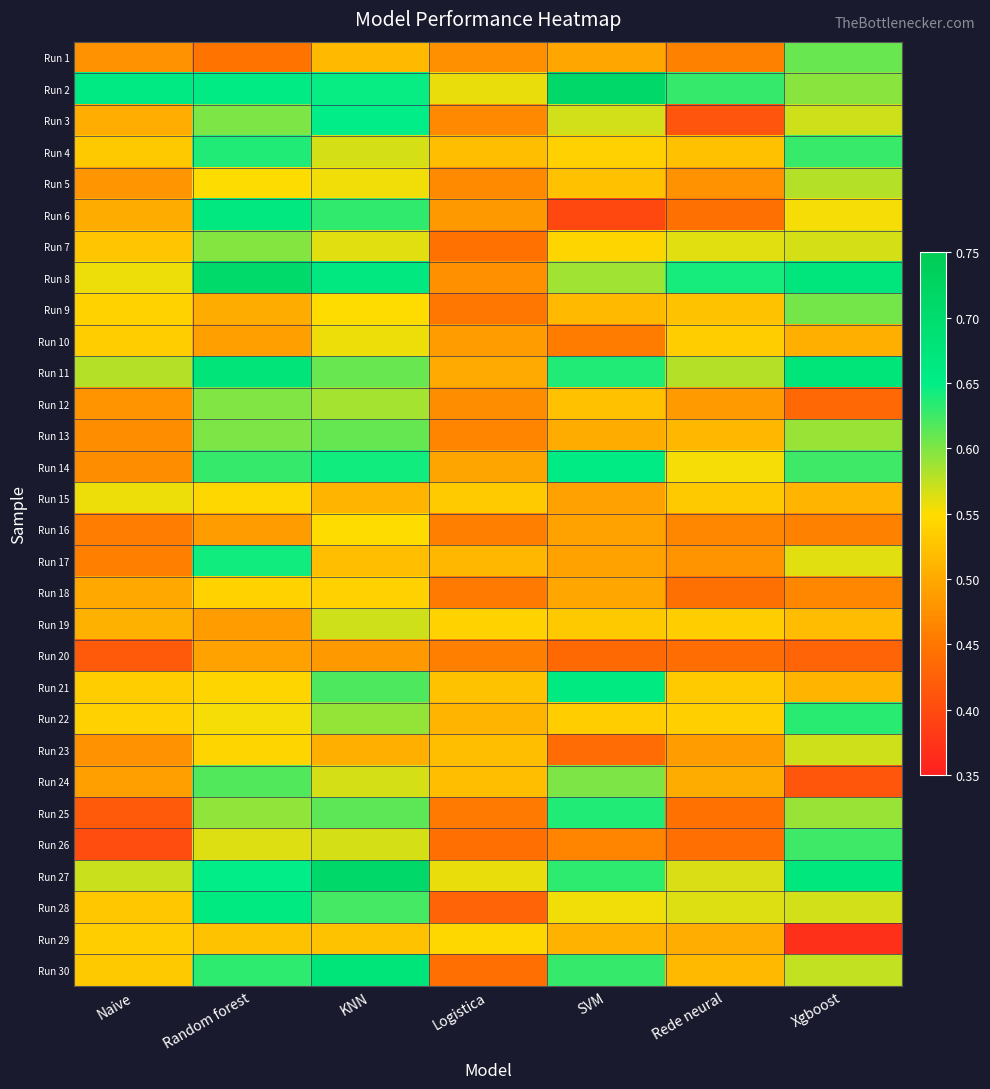

Rank the series at Xgboost from highest to lowest value.

Run 11, Run 8, Run 27, Run 22, Run 4, Run 14, Run 26, Run 1, Run 9, Run 2, Run 13, Run 25, Run 5, Run 30, Run 3, Run 23, Run 28, Run 7, Run 17, Run 6, Run 19, Run 21, Run 15, Run 10, Run 18, Run 16, Run 12, Run 20, Run 24, Run 29